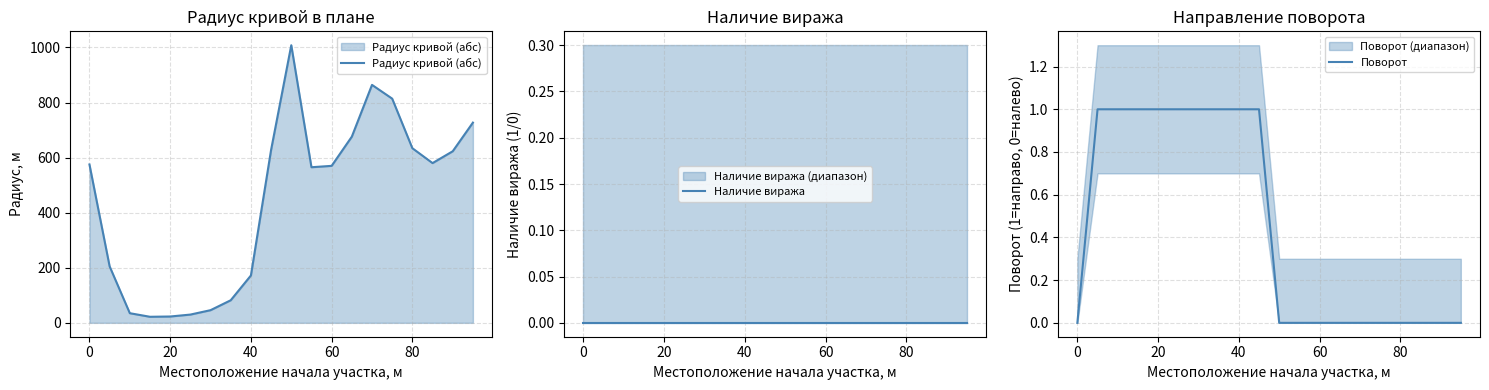

True or false: Радиус кривой (абс) and Наличие виража cross at least once.

False